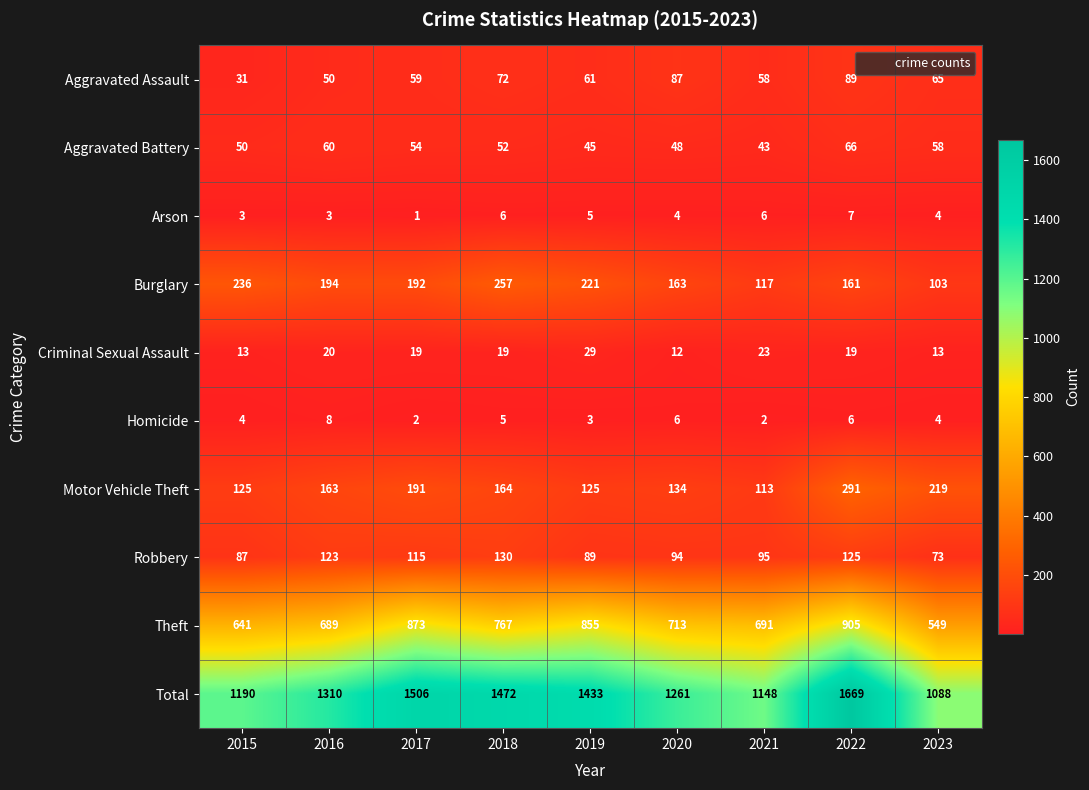

Between 2017 and 2021, which series saw the biggest shift?

Total